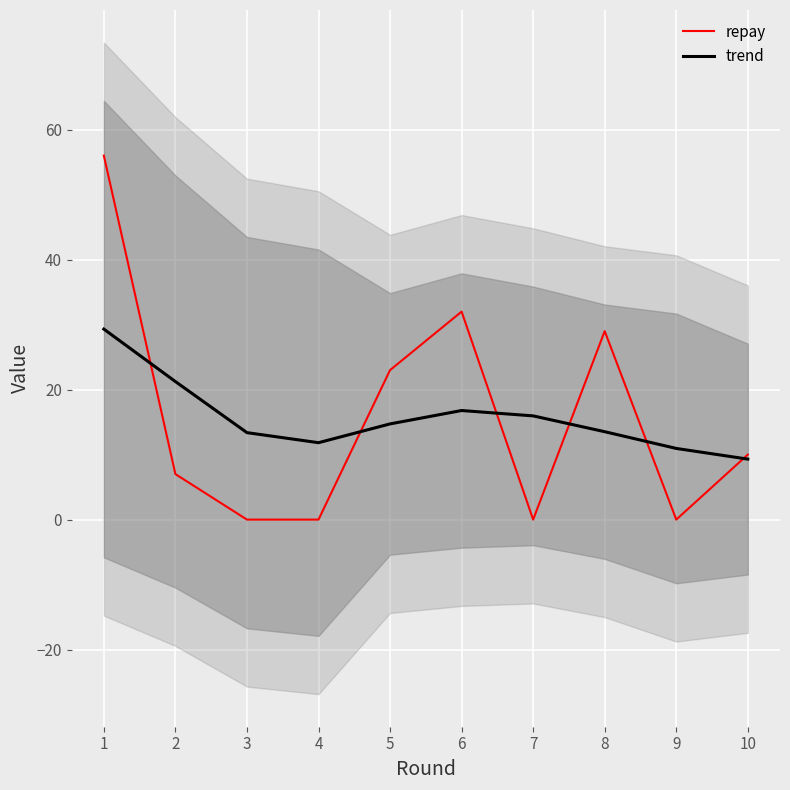

Does the chart display data point markers on the line(s)?

No